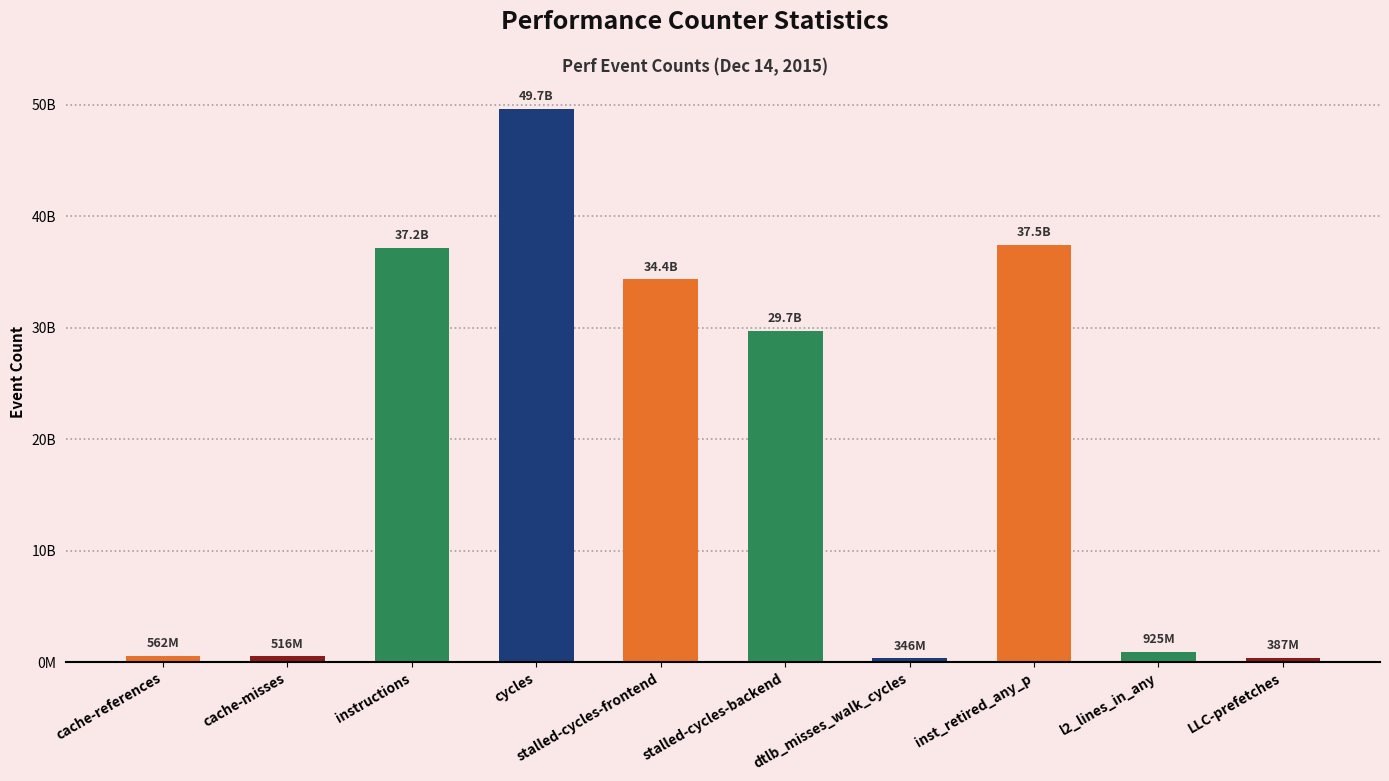

What is the sum of the values at l2_lines_in_any and inst_retired_any_p?

38395390081